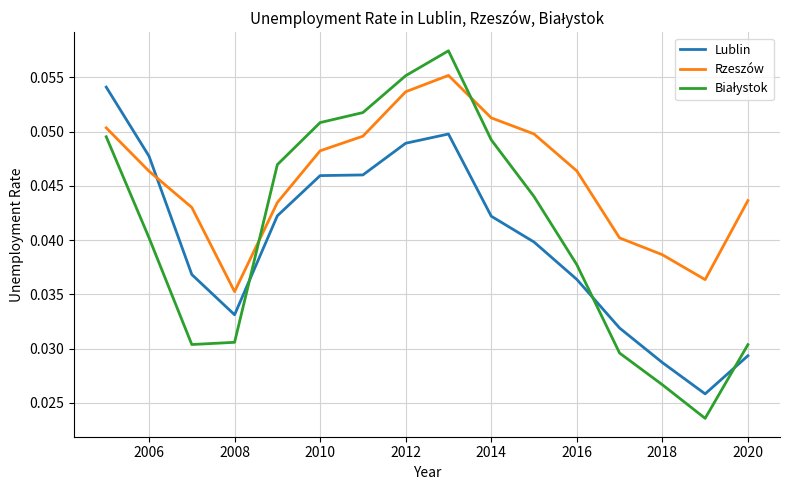

Which series has the largest total across all categories?

Rzeszów